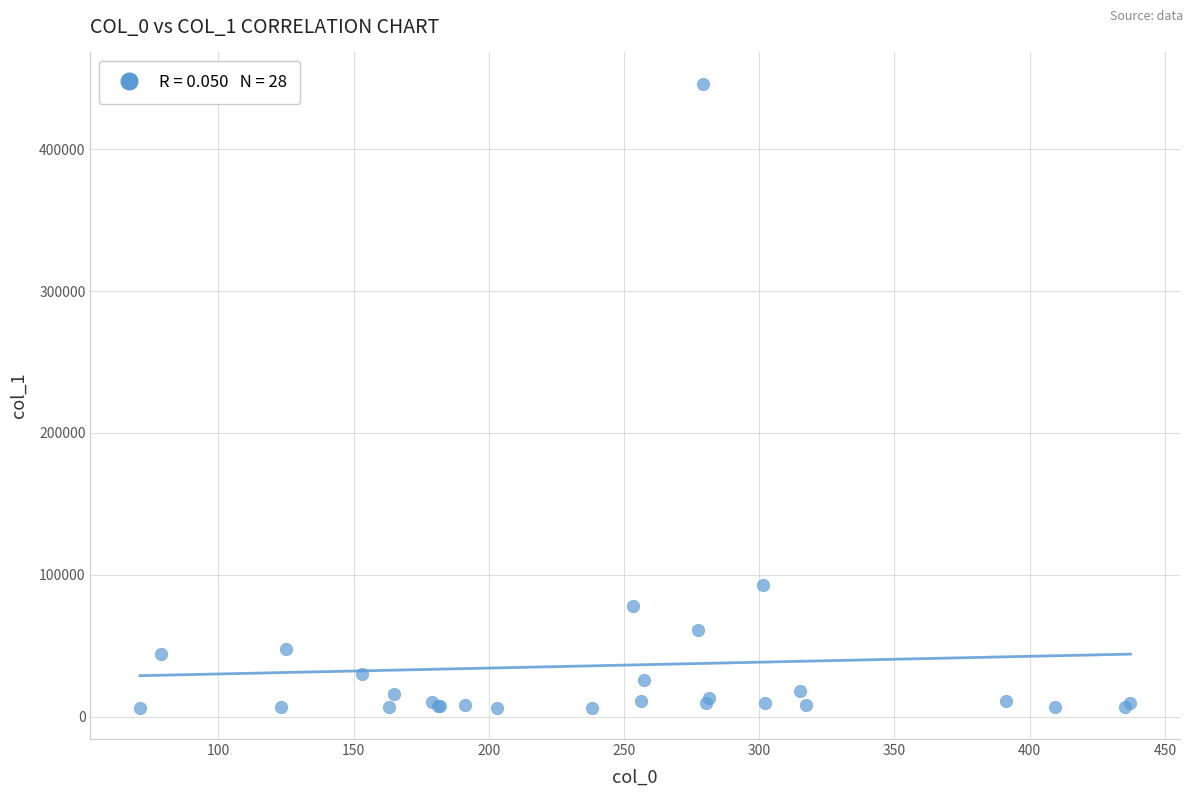

What Y value in the scatter plot is closest to 226206?

92795.0